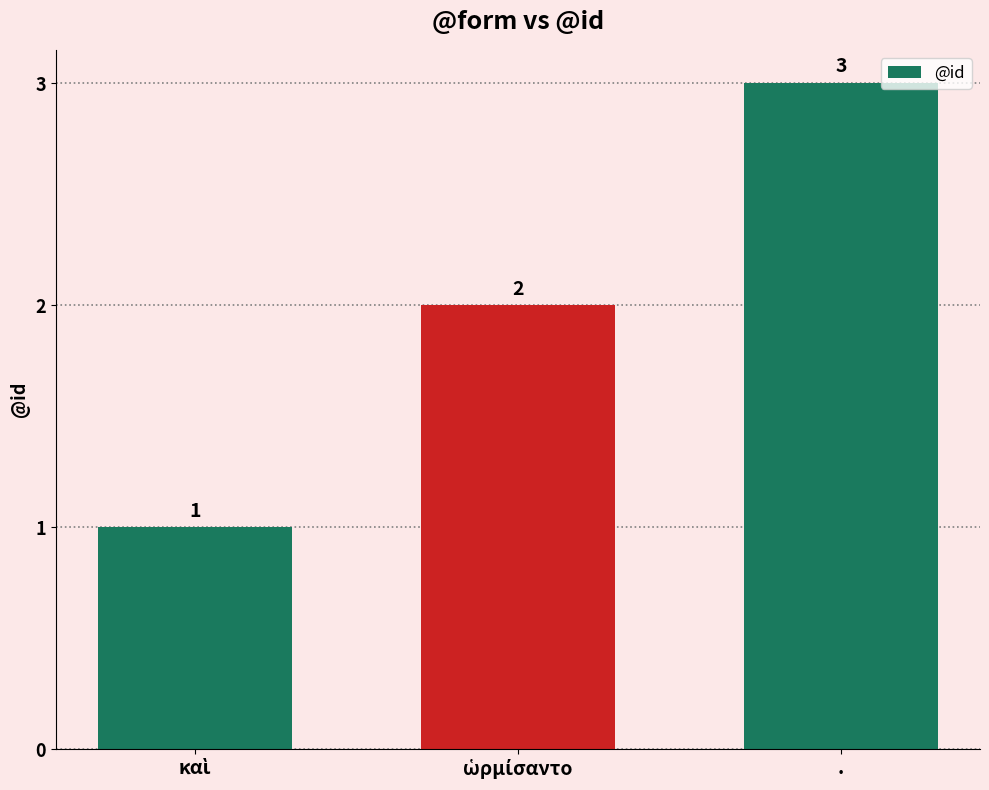

The chart shows a value of 3 at .. True or false?

True